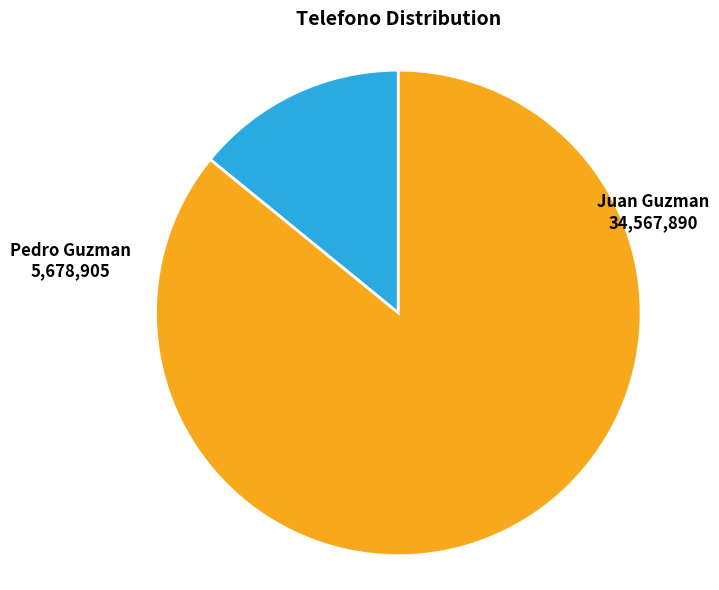

Does any single category account for the majority?

Yes